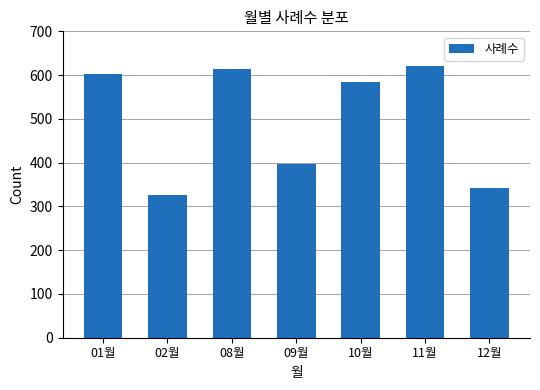

Count the number of categories in the chart.

7